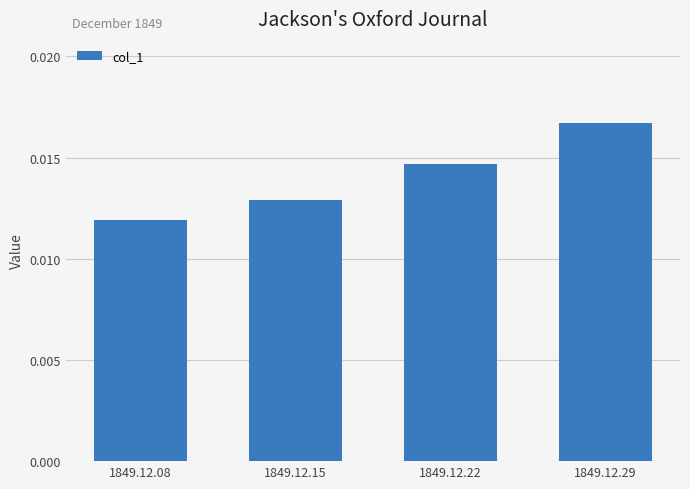

How many series are shown in this chart?

1